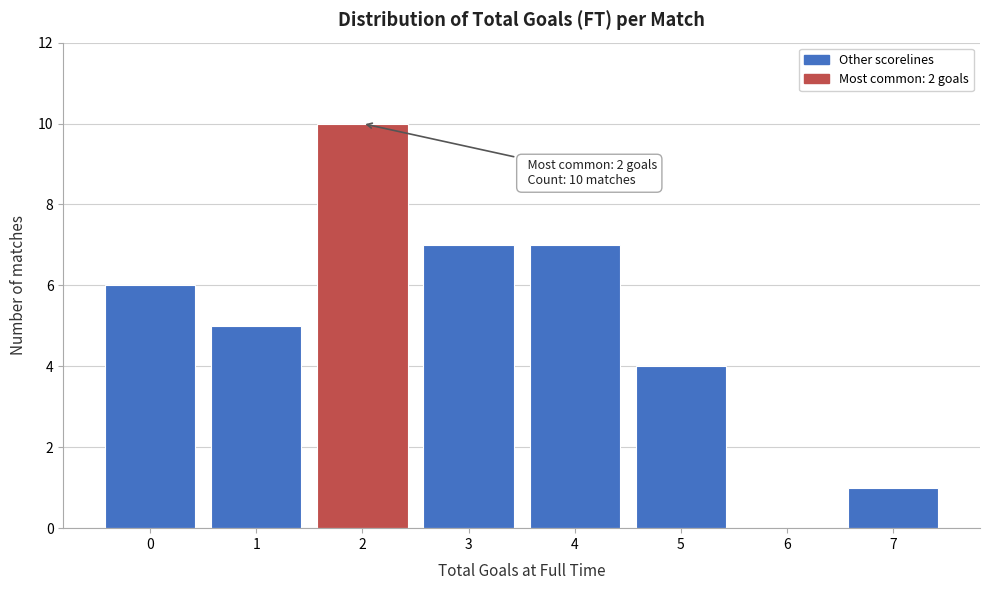

Reading left to right, what are all the values shown in this chart?

0=6	1=5	2=10	3=7	4=7	5=4	6=0	7=1